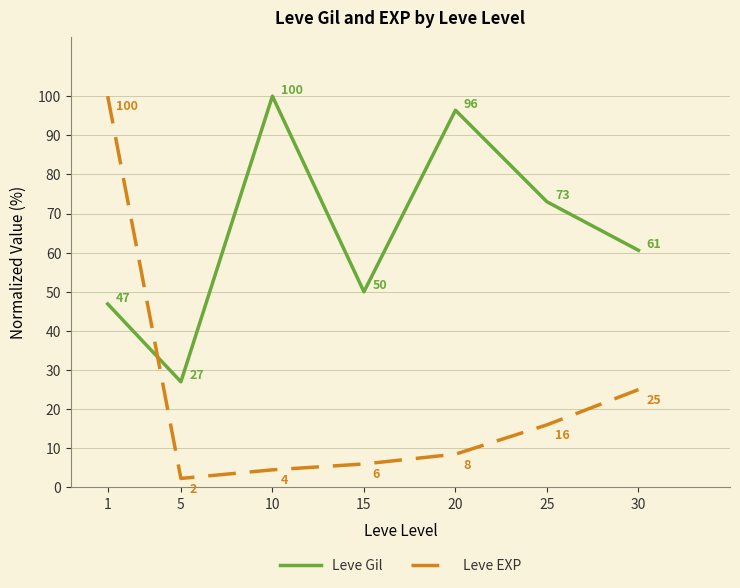

How many interior local valleys does the Leve EXP series have?

1